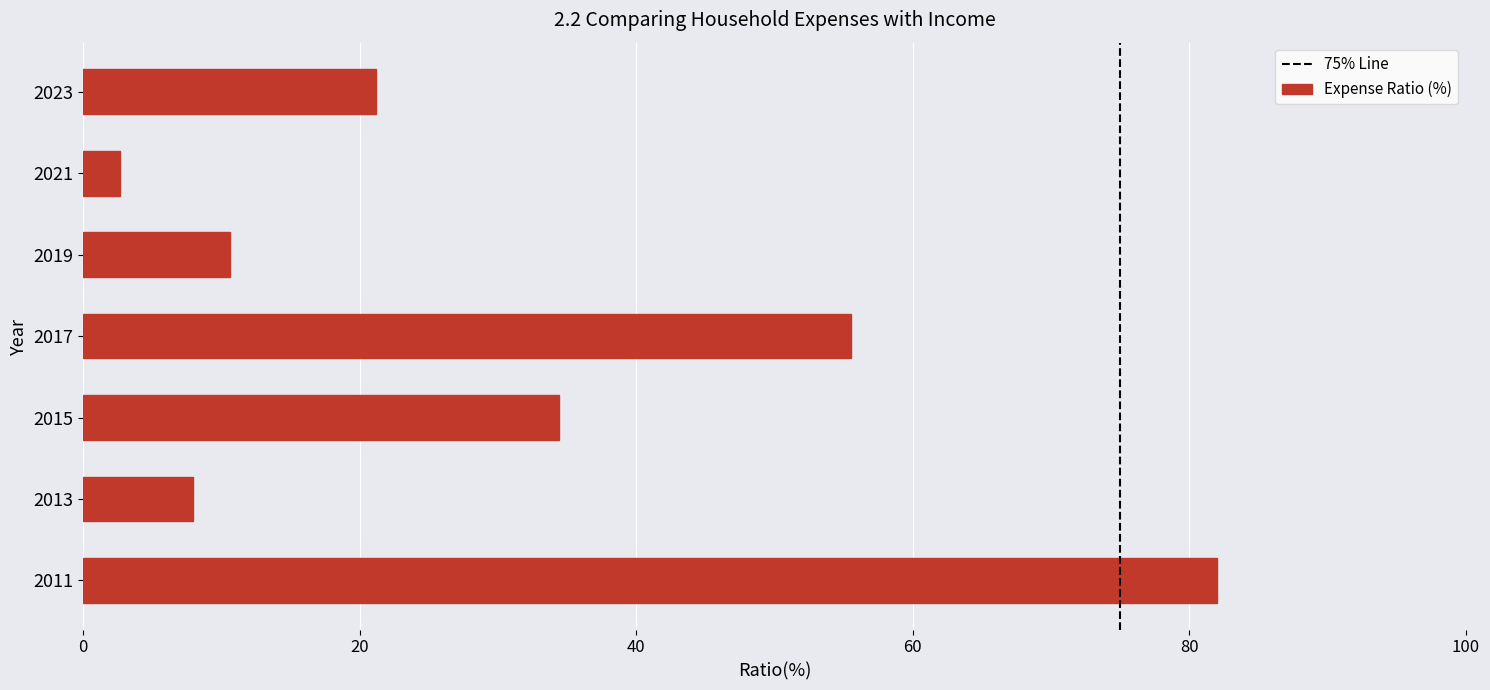

Which category has the lowest value across all series?

2021